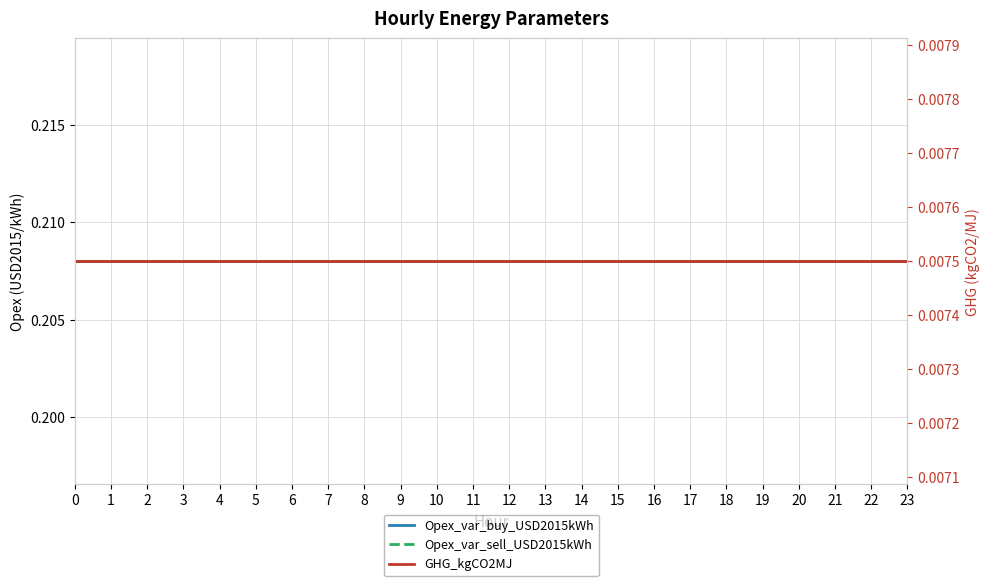

True or false: Opex_var_buy_USD2015kWh and GHG_kgCO2MJ intersect in this chart.

False